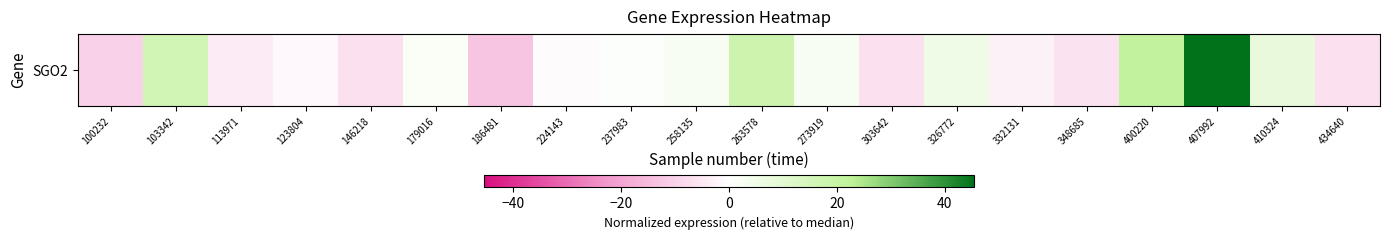

How many positive values are there?

10